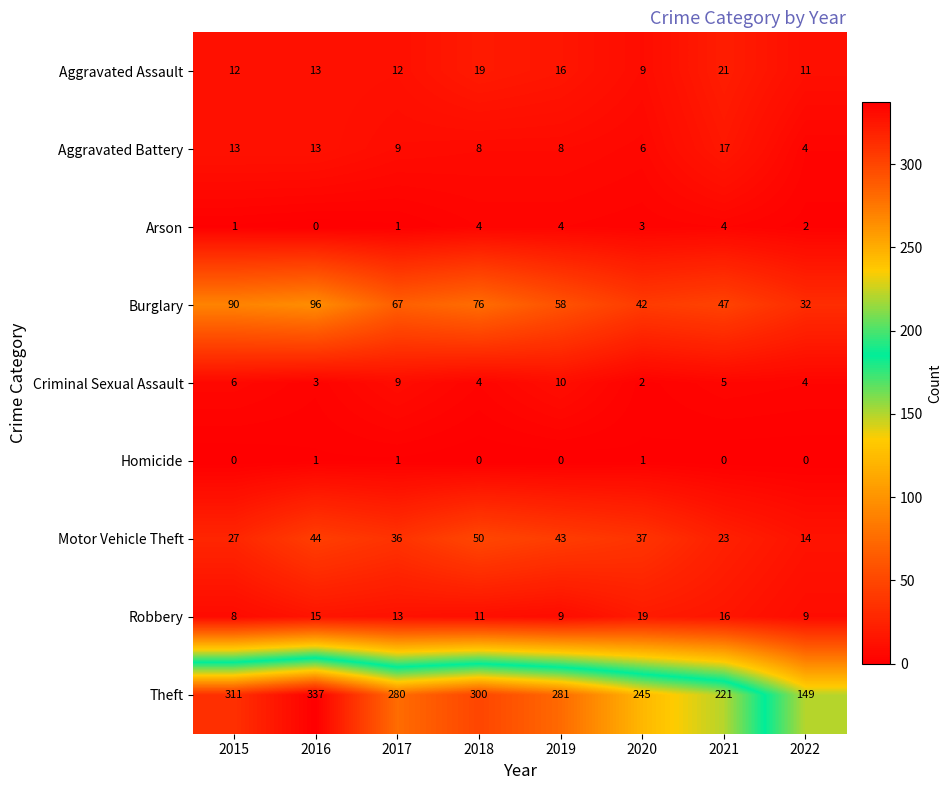

How many values in Arson are above zero?

7